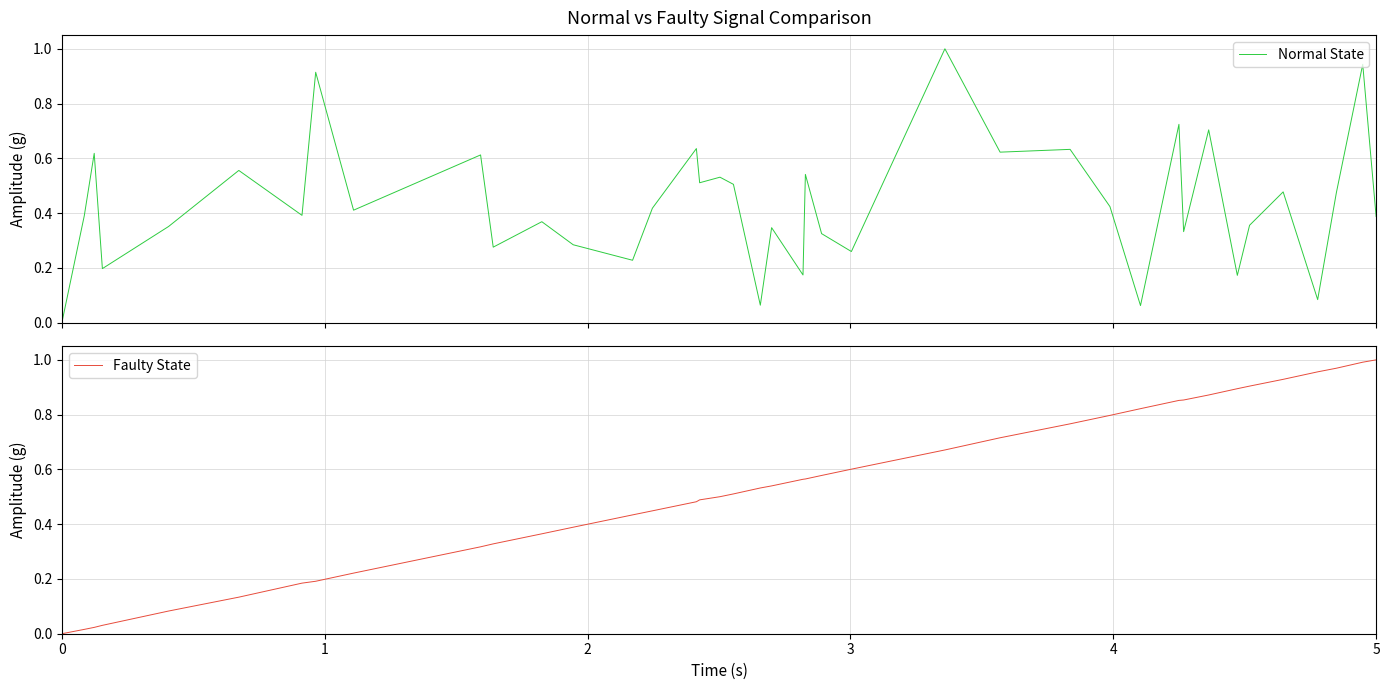

True or false: Faulty State has more than 0 interior local peaks.

False